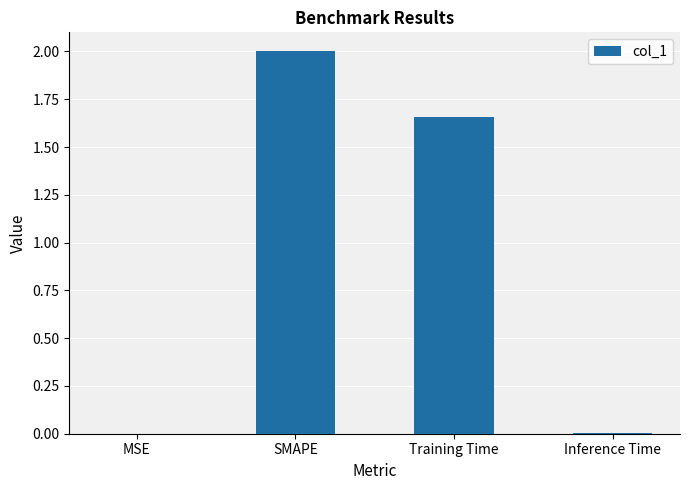

Which has a higher value, SMAPE or Training Time?

SMAPE